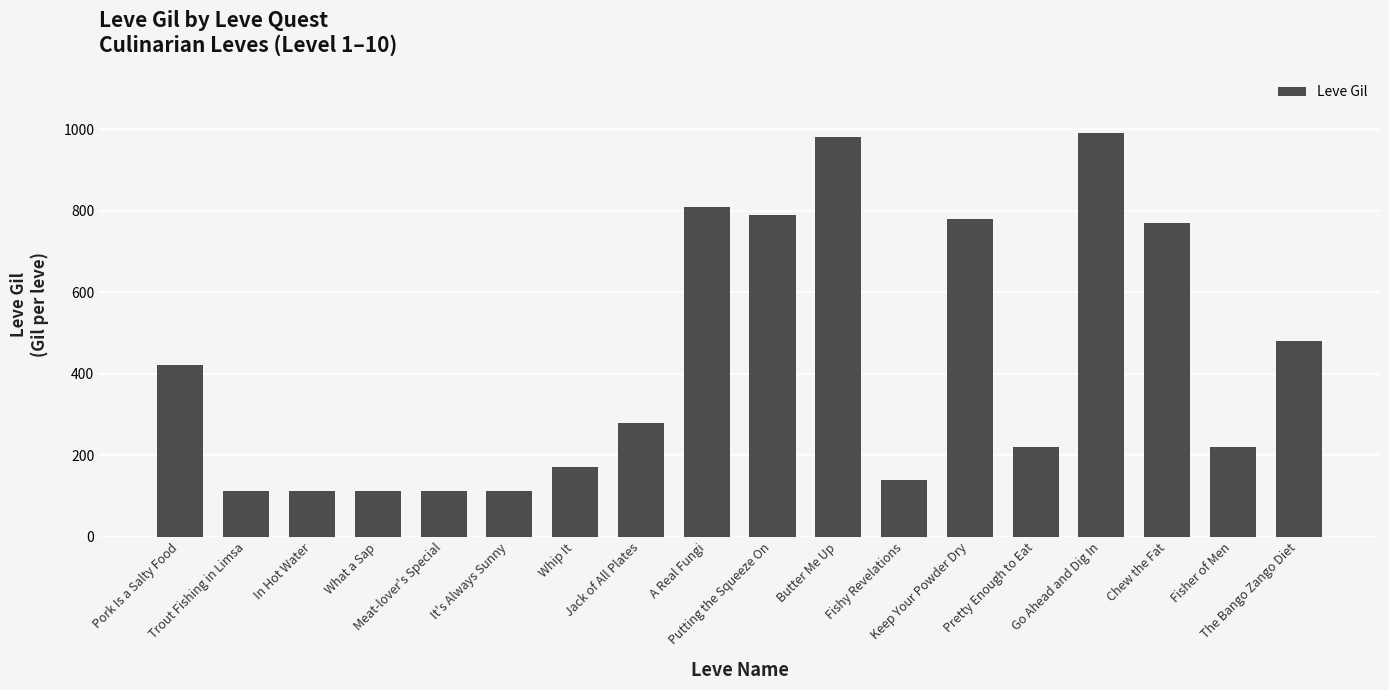

What is the difference between the maximum and minimum values?

878